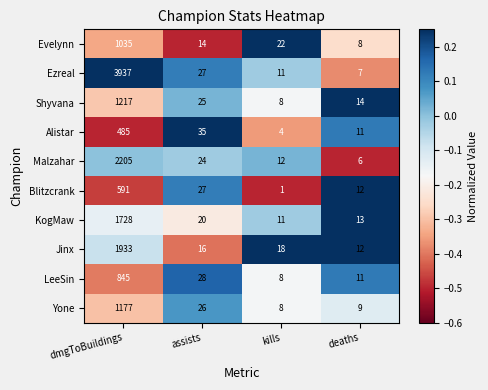

What is the sum of the Blitzcrank values at assists and kills?

28